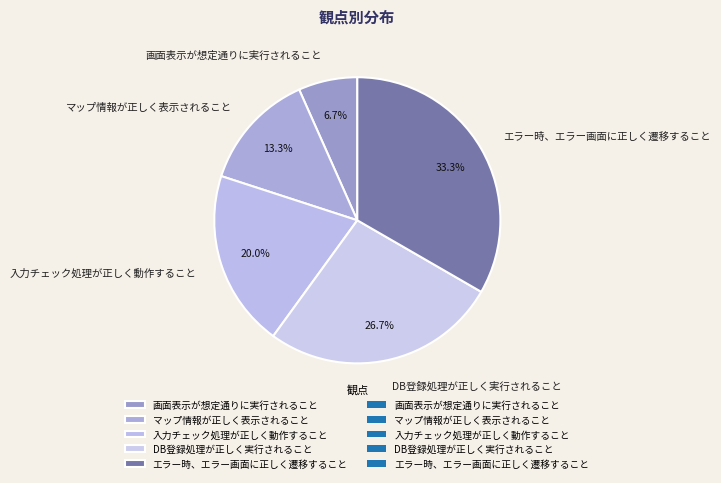

Rank the categories by value from lowest to highest.

画面表示が想定通りに実行されること, マップ情報が正しく表示されること, 入力チェック処理が正しく動作すること, DB登録処理が正しく実行されること, エラー時、エラー画面に正しく遷移すること